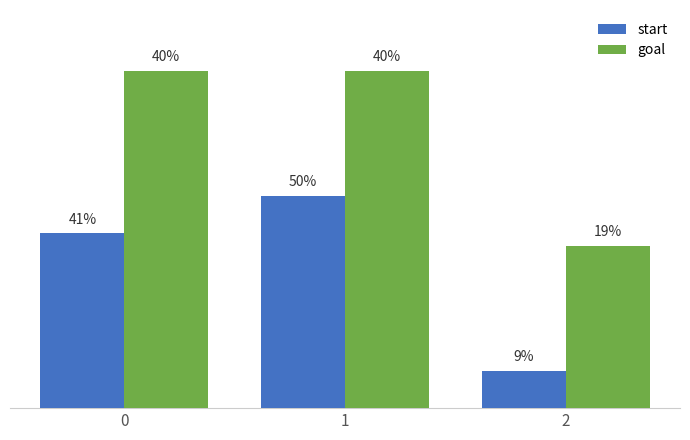

Which series has the largest range (max minus min)?

start